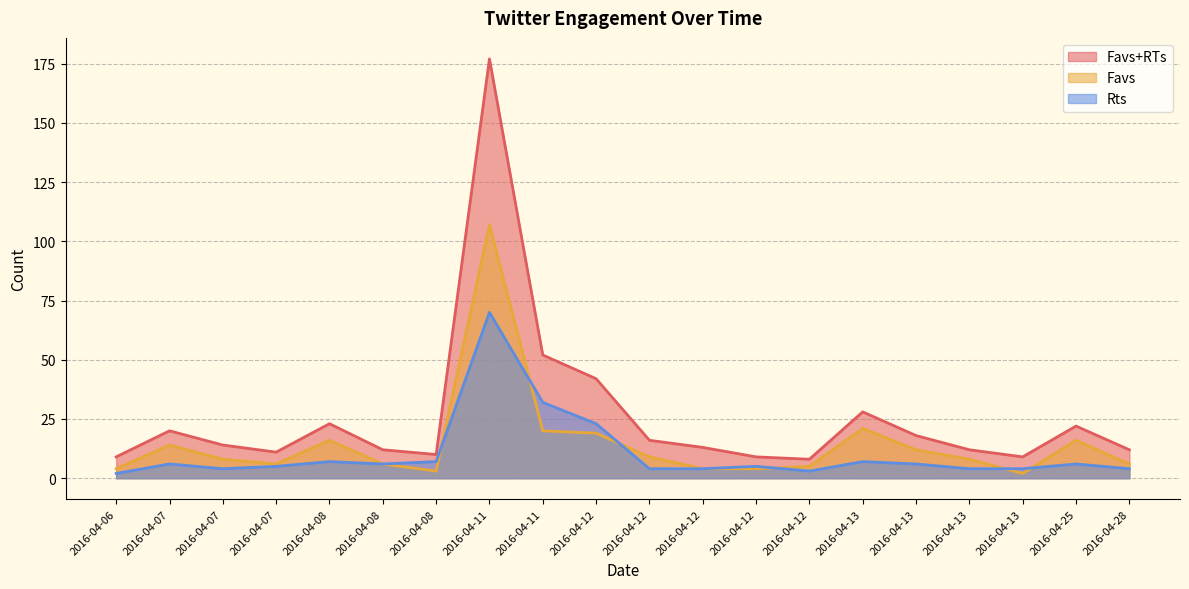

How many data points does each series have?

20